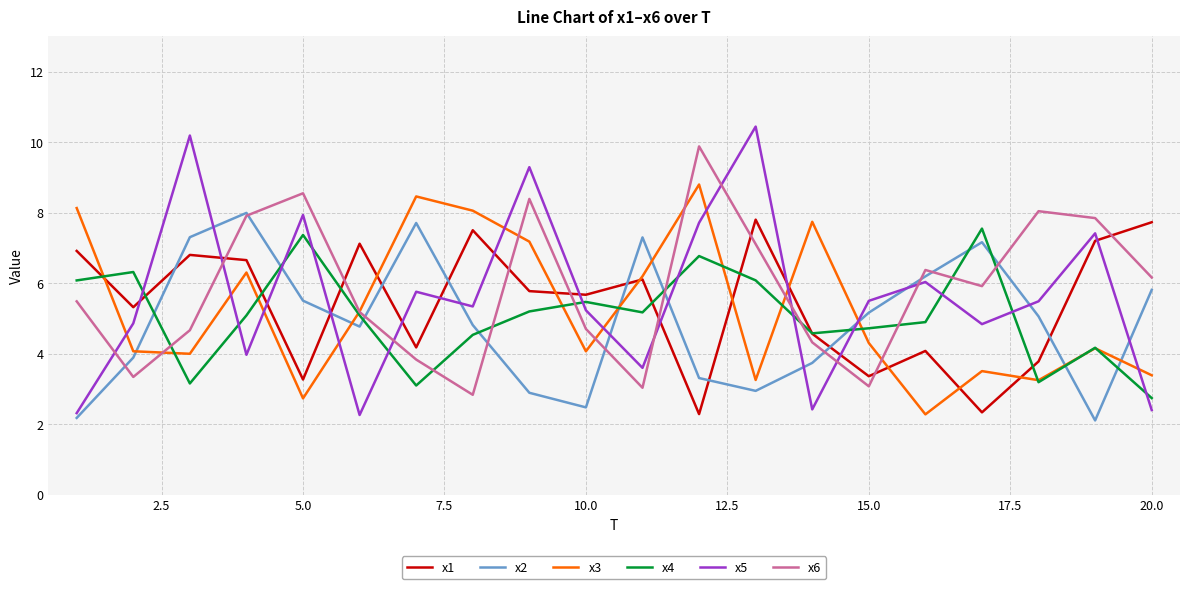

Which series has the largest range (max minus min)?

x5